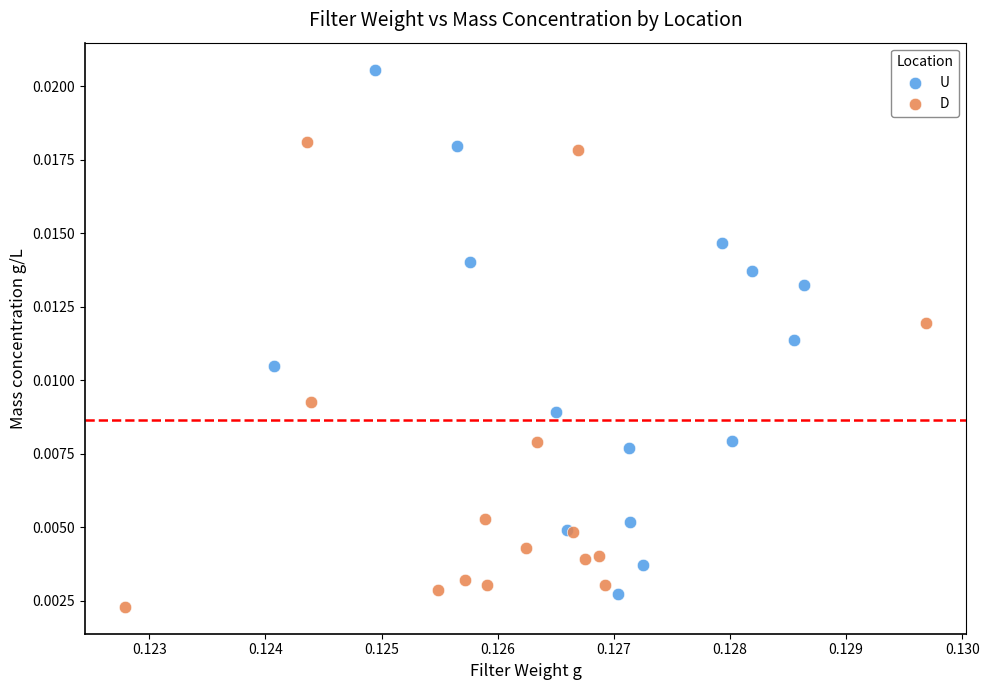

Which series contains the lowest Y value?

D